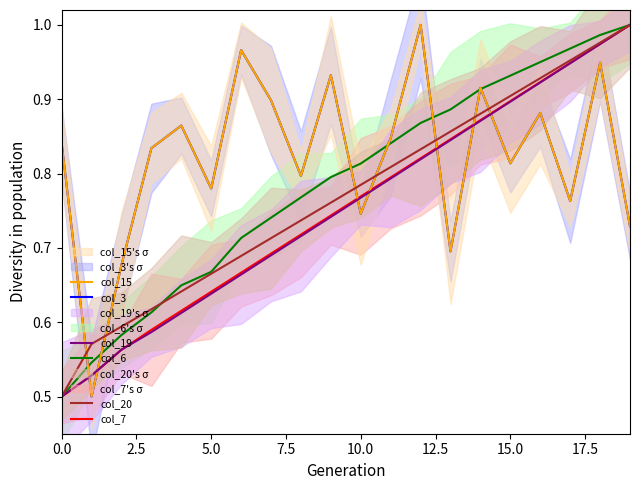

List the series in order of their peak value, lowest first.

col_3, col_6, col_7, col_15, col_19, col_20